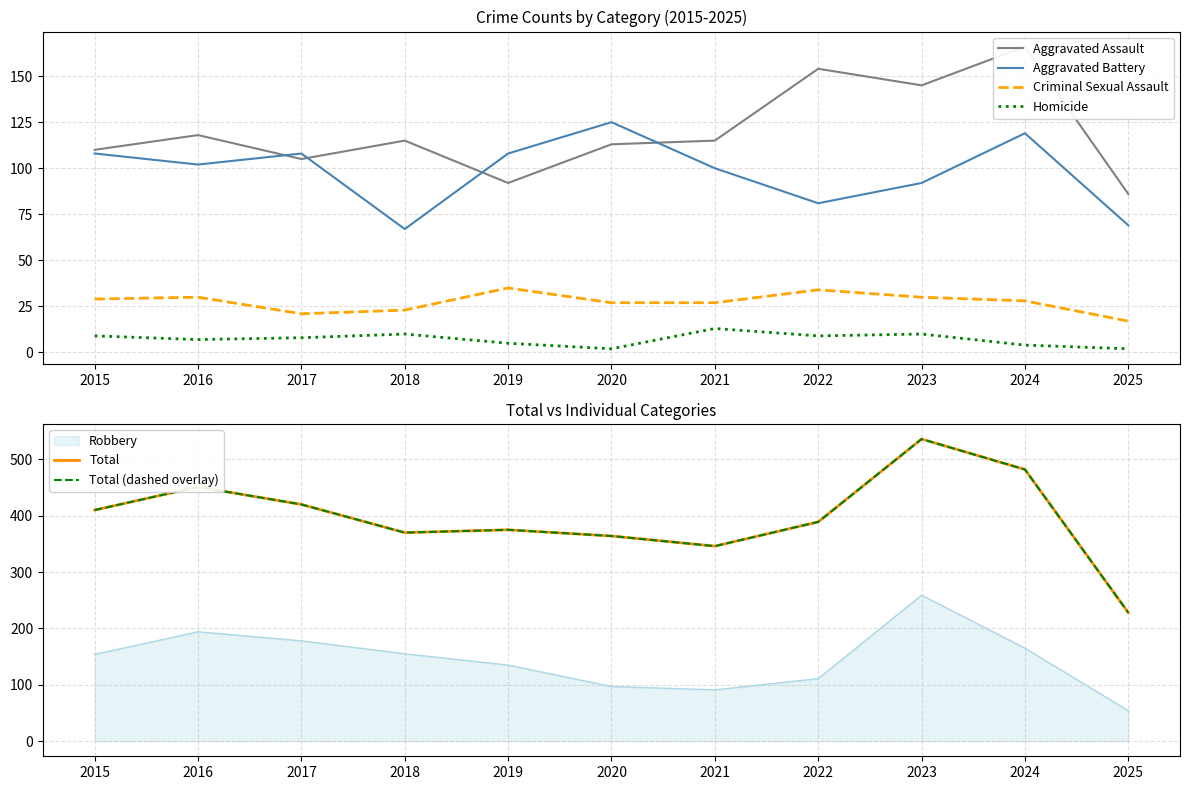

True or false: Total (dashed overlay) and Aggravated Battery cross at least once.

False